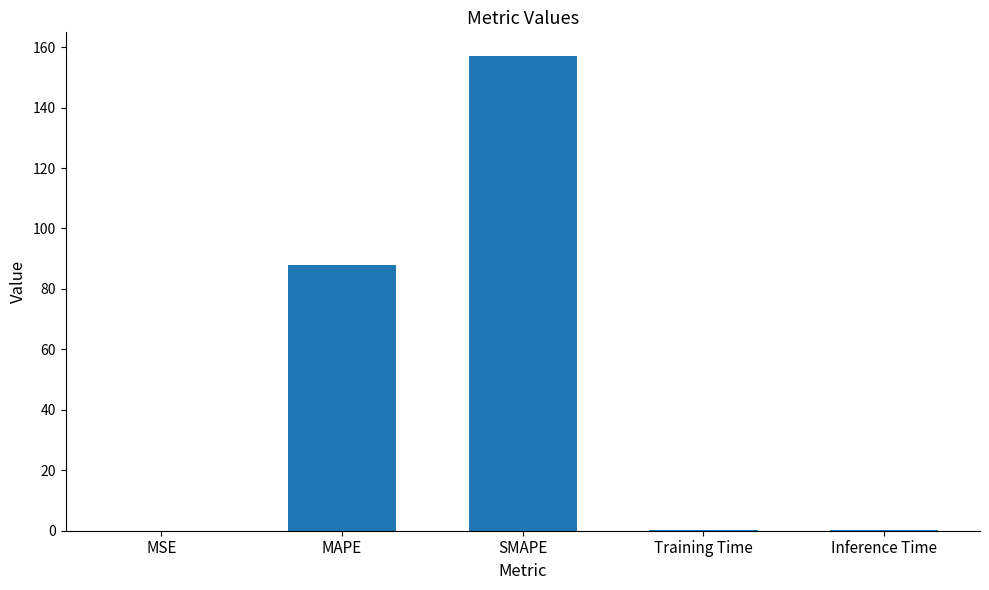

What is the sum of all values?

245.2